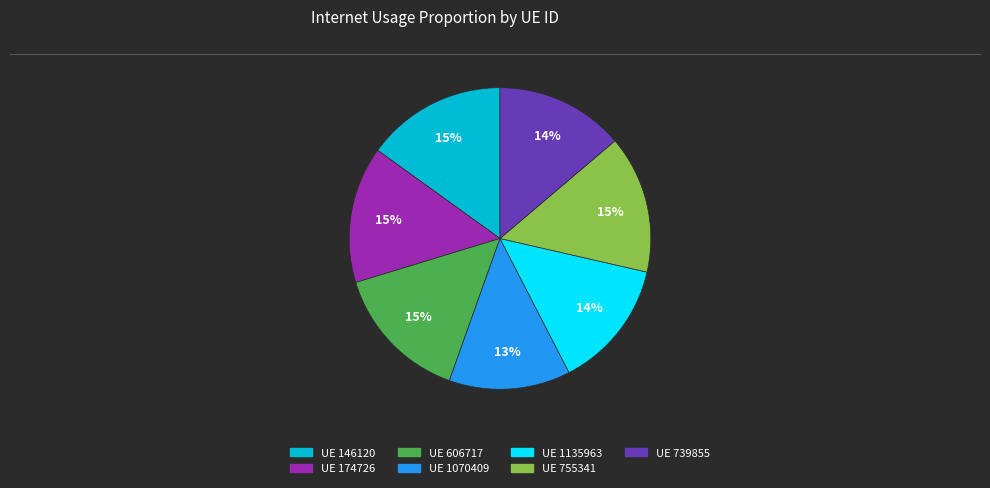

Is there a majority slice in this chart?

No